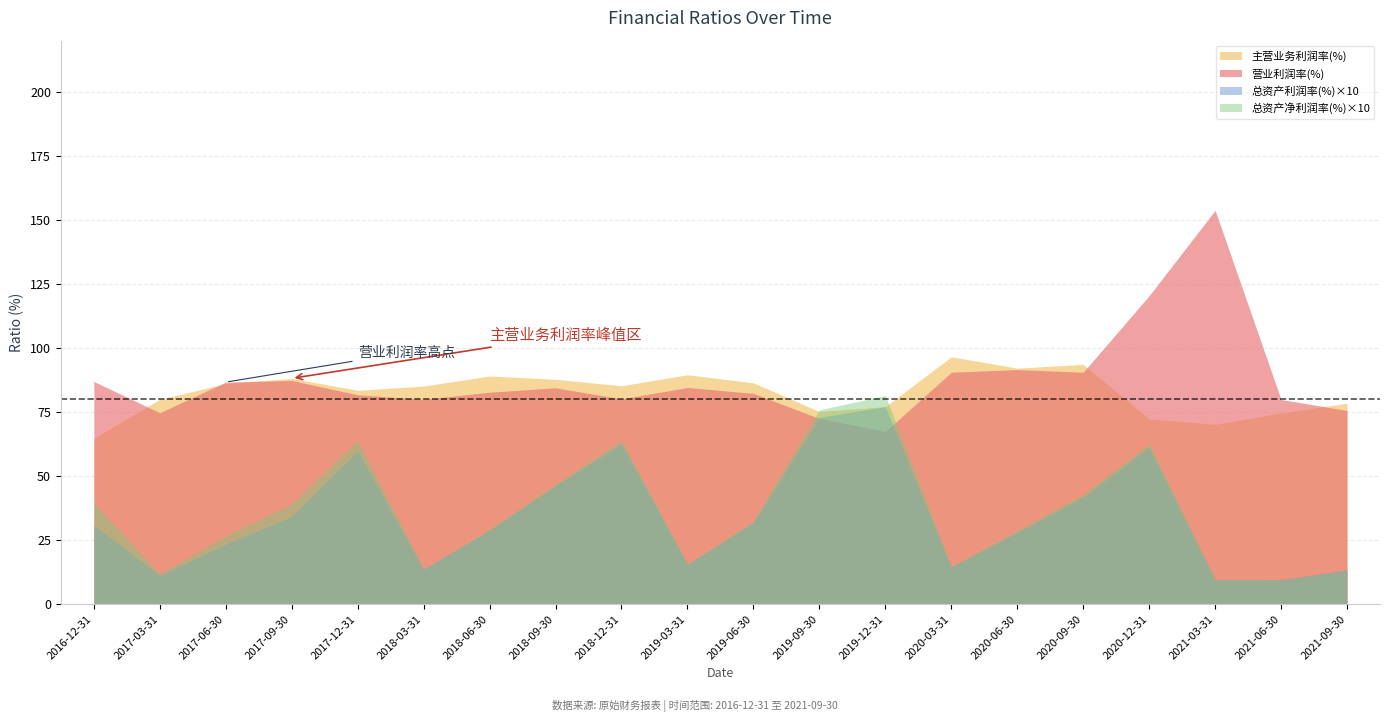

Does the chart have visible grid lines?

Yes